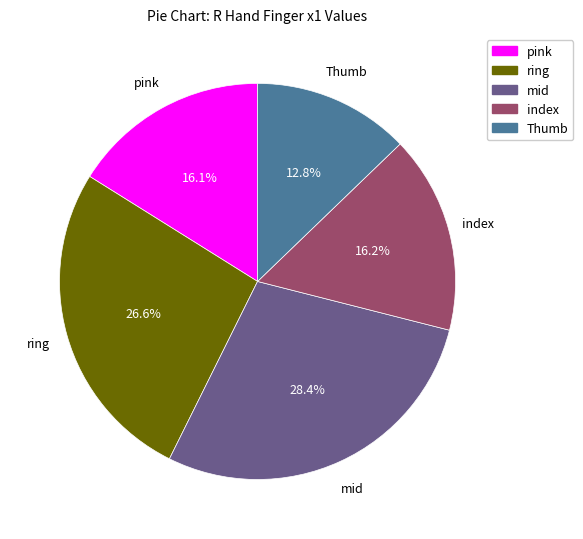

Is there any slice that represents more than half of the pie?

No